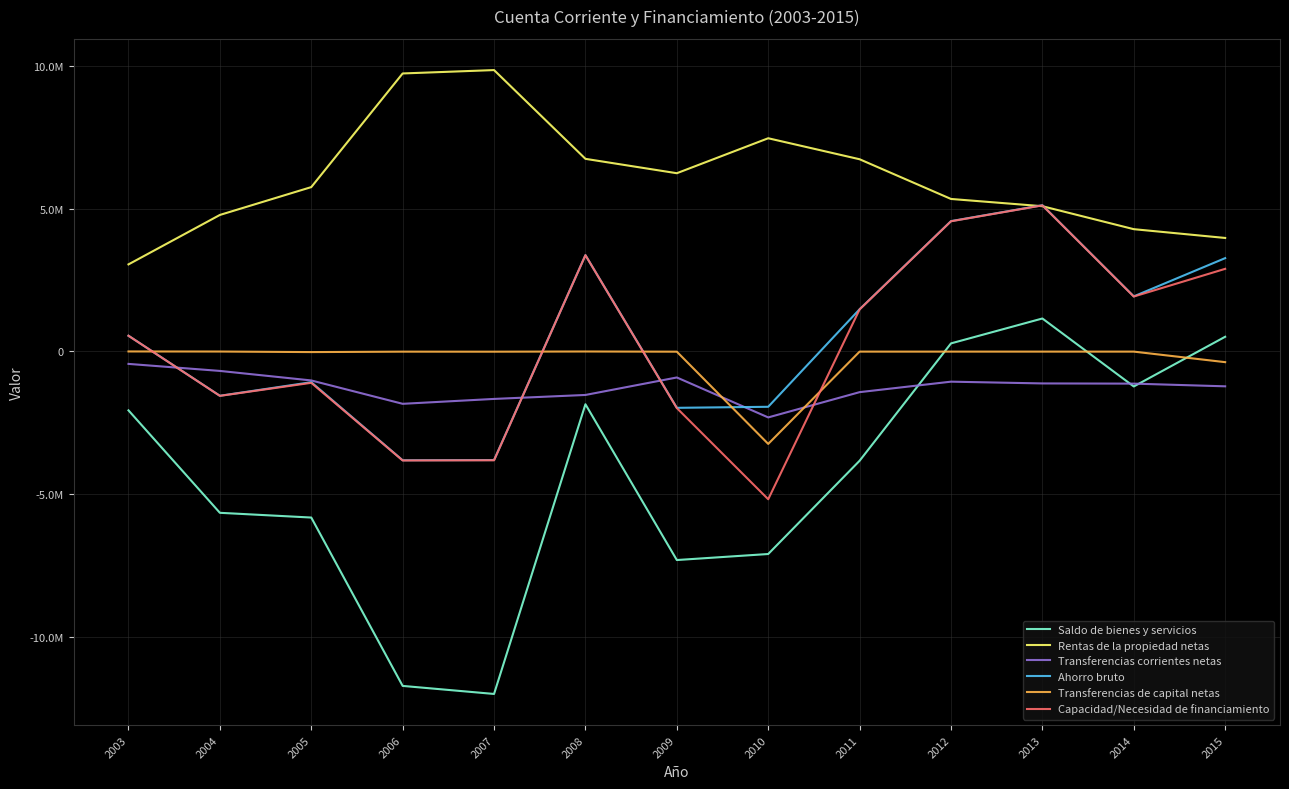

Is it true that Transferencias de capital netas equals -12277 at 2009?

False